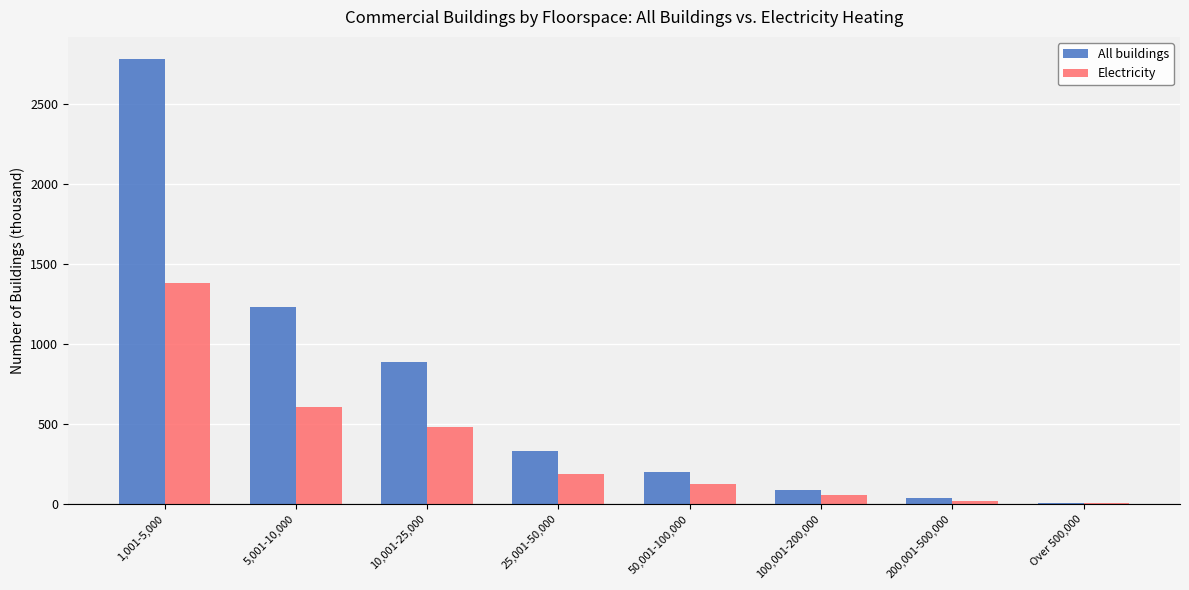

What is the highest value of the All buildings series?

2777